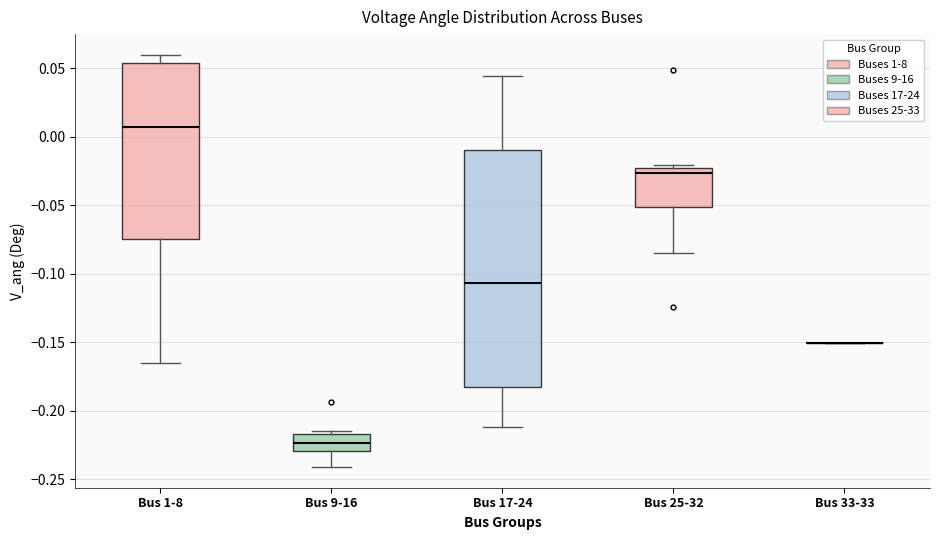

Reading left to right, read every box against the y-axis: the position of its median line, the range the box covers, and the ends of its whiskers. The values are not printed on the chart, so give them approximately, as read against the axis.

Bus 1-8: median 0.005, box -0.075 to 0.055, whiskers -0.165 to 0.060
Bus 9-16: median -0.225, box -0.230 to -0.215, whiskers -0.240 to -0.215 (just above the box's upper edge)
Bus 17-24: median -0.105, box -0.185 to -0.010, whiskers -0.210 to 0.045
Bus 25-32: median -0.025 (just below the box's upper edge), box -0.050 to -0.025, whiskers -0.085 to -0.020
Bus 33-33: box collapsed to a line at -0.150, whiskers -0.150 to -0.150